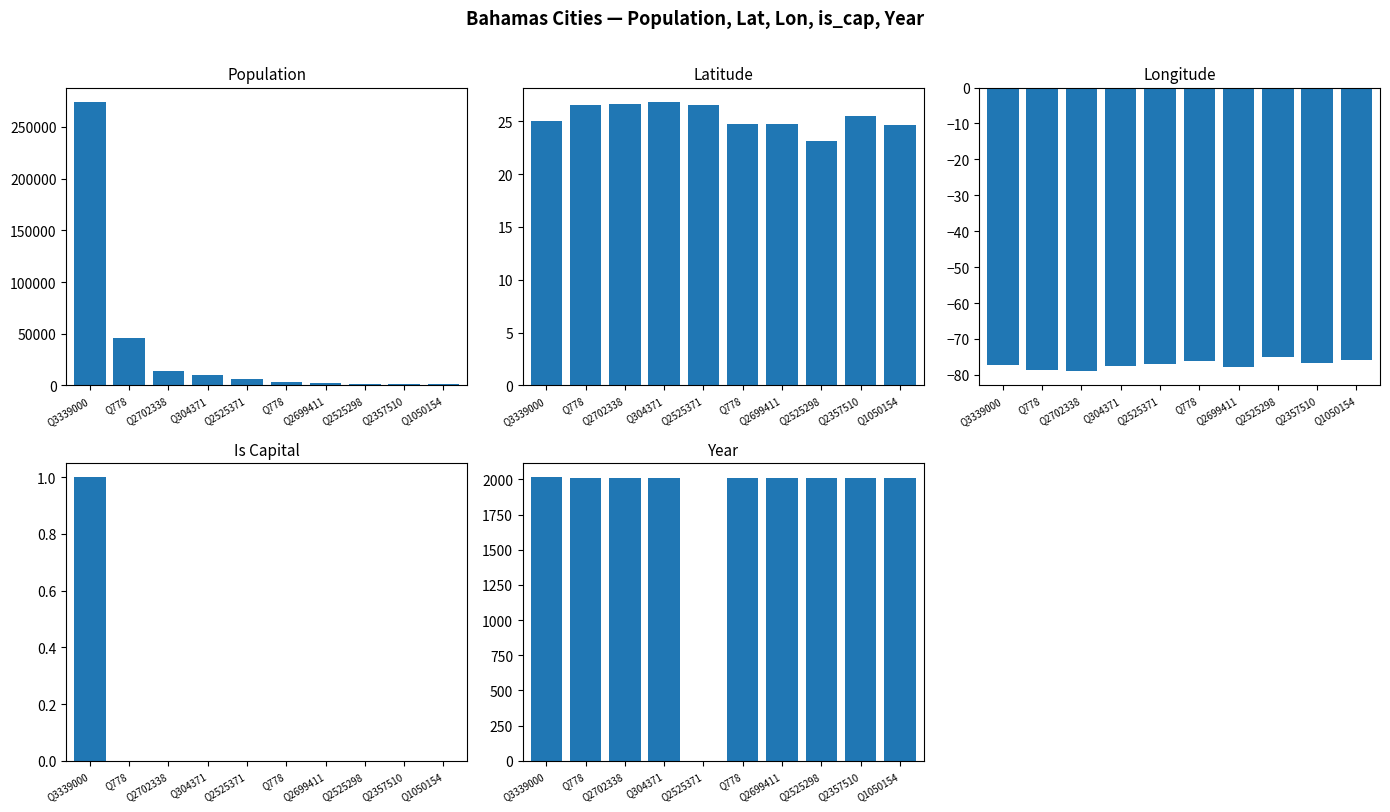

List the series in order of their peak value, highest first.

Population, Year, Latitude, Is Capital, Longitude